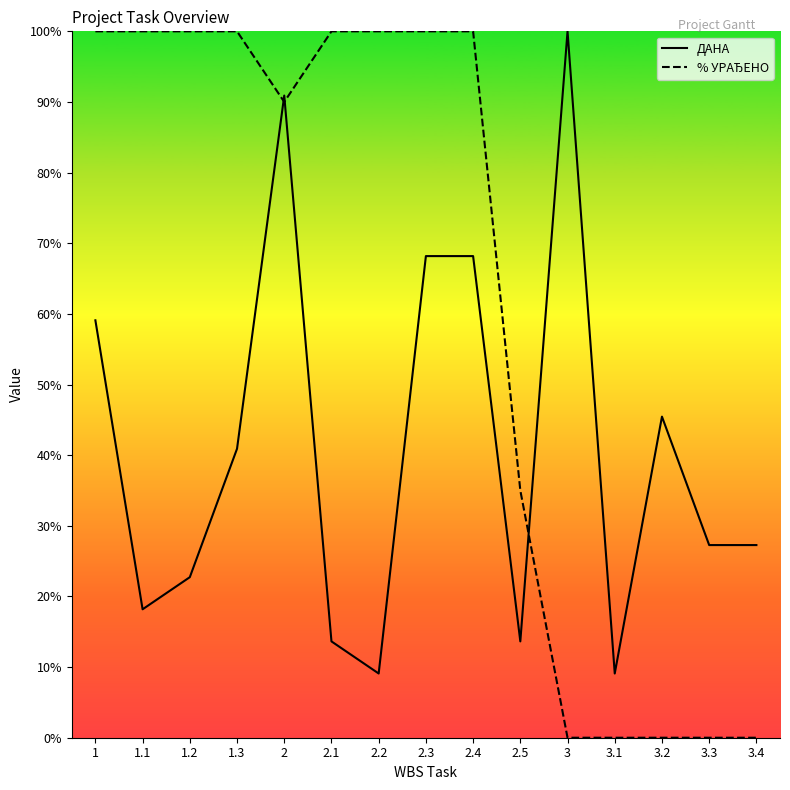

Which category has the lowest value in the % УРАЂЕНО series?

3